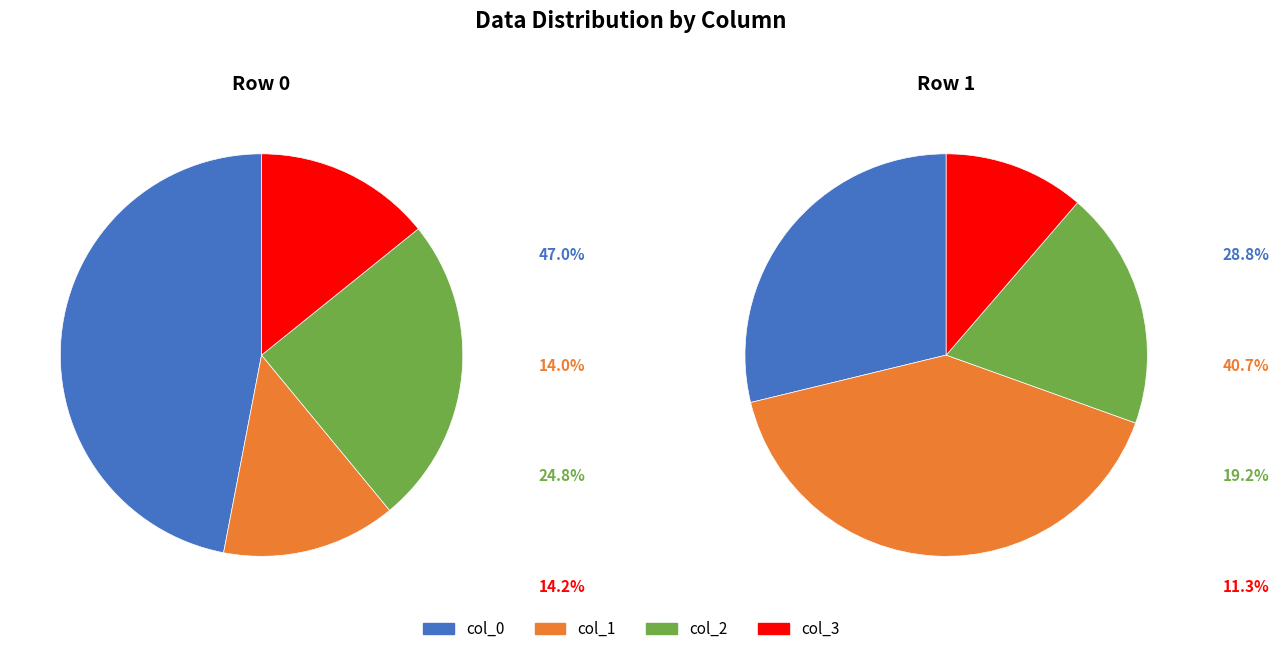

Is it true that col_0 is 35% of the pie?

False